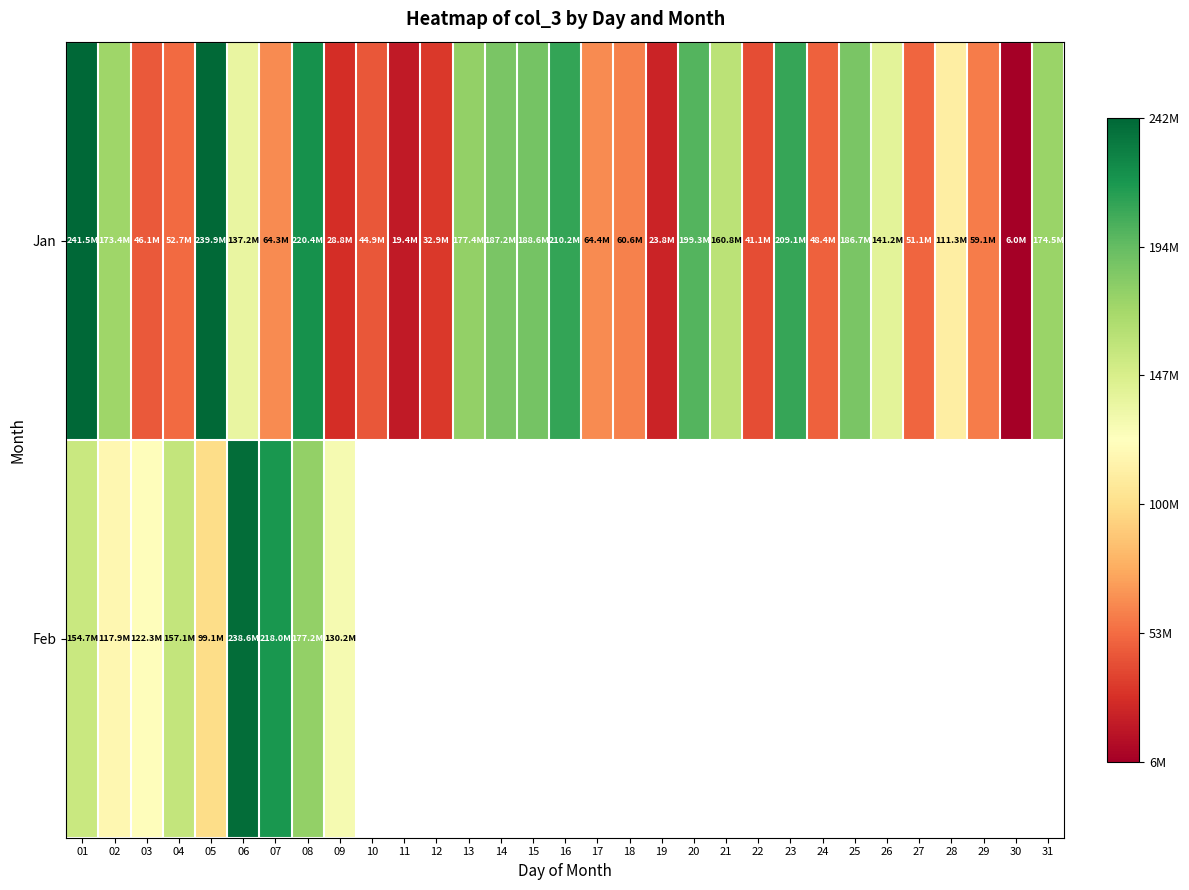

At which label is Jan closest to 123782120?

28